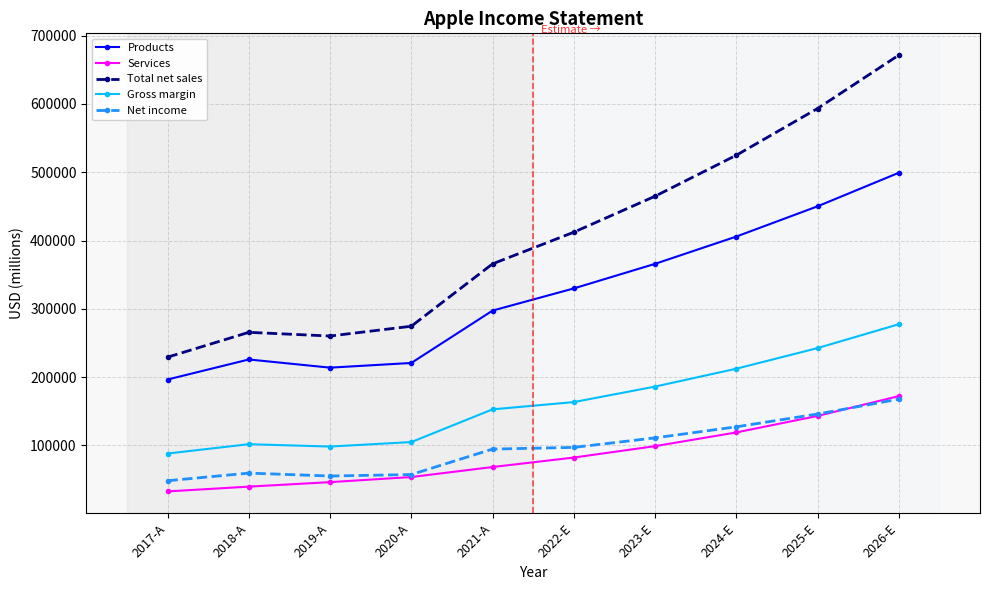

True or false: Gross margin and Products cross at least once.

False